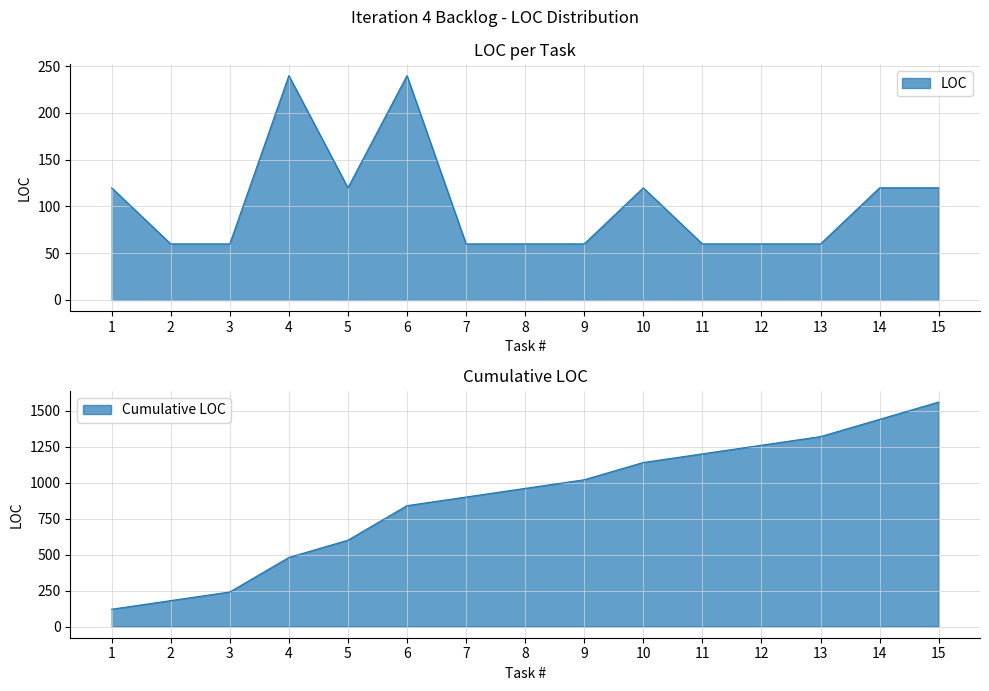

Where is the first local maximum?

4